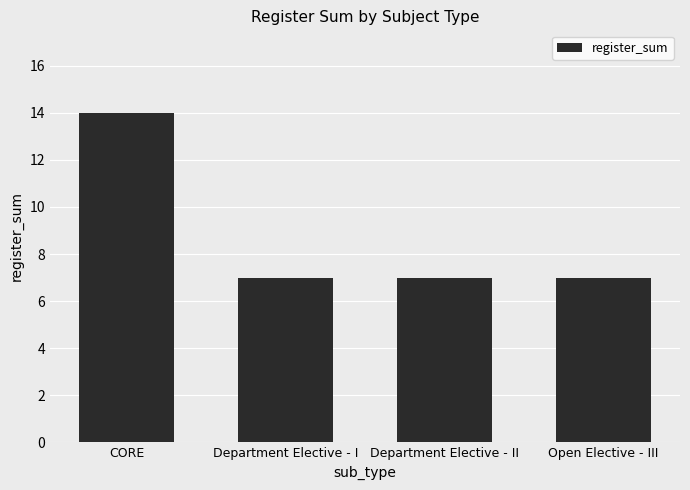

How many bars are there in total?

4